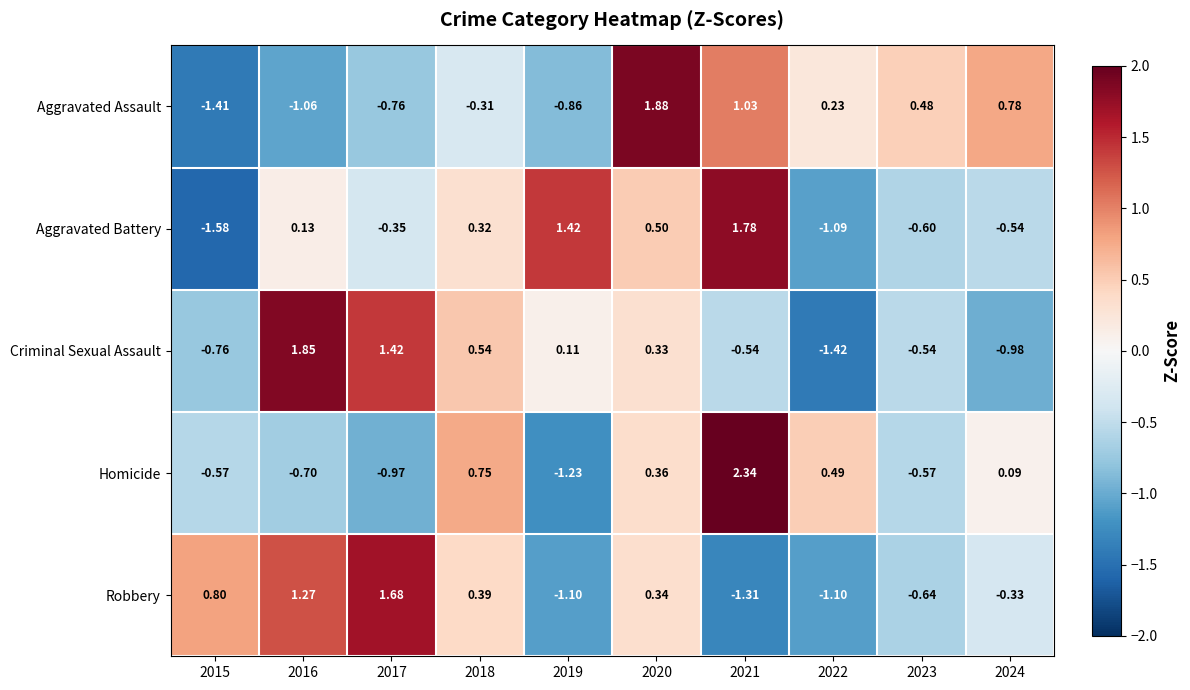

List the series in order of their peak value, lowest first.

Robbery, Aggravated Battery, Criminal Sexual Assault, Aggravated Assault, Homicide